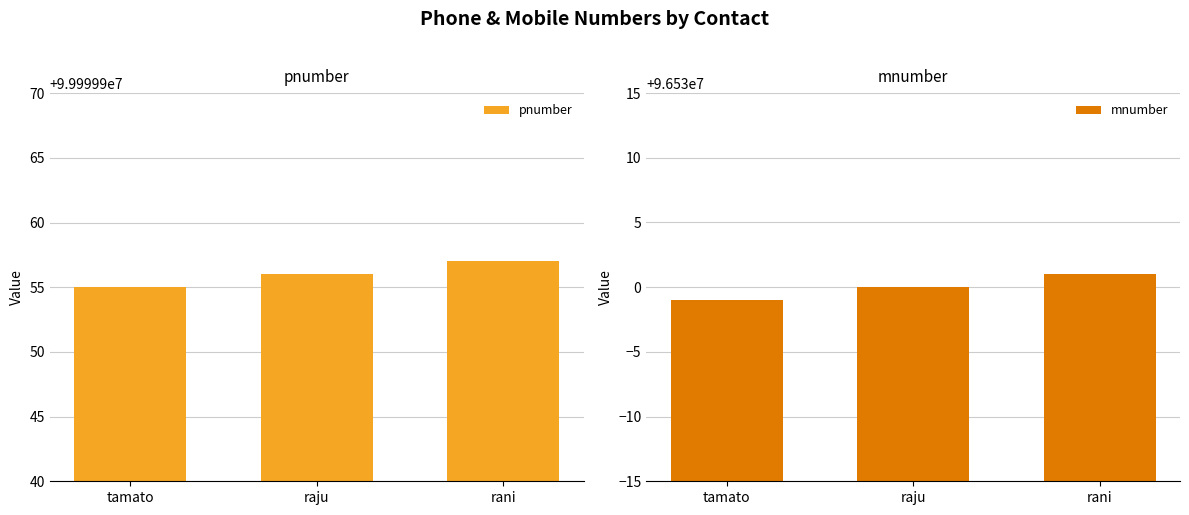

The value of mnumber at raju is 170571593. True or false?

False